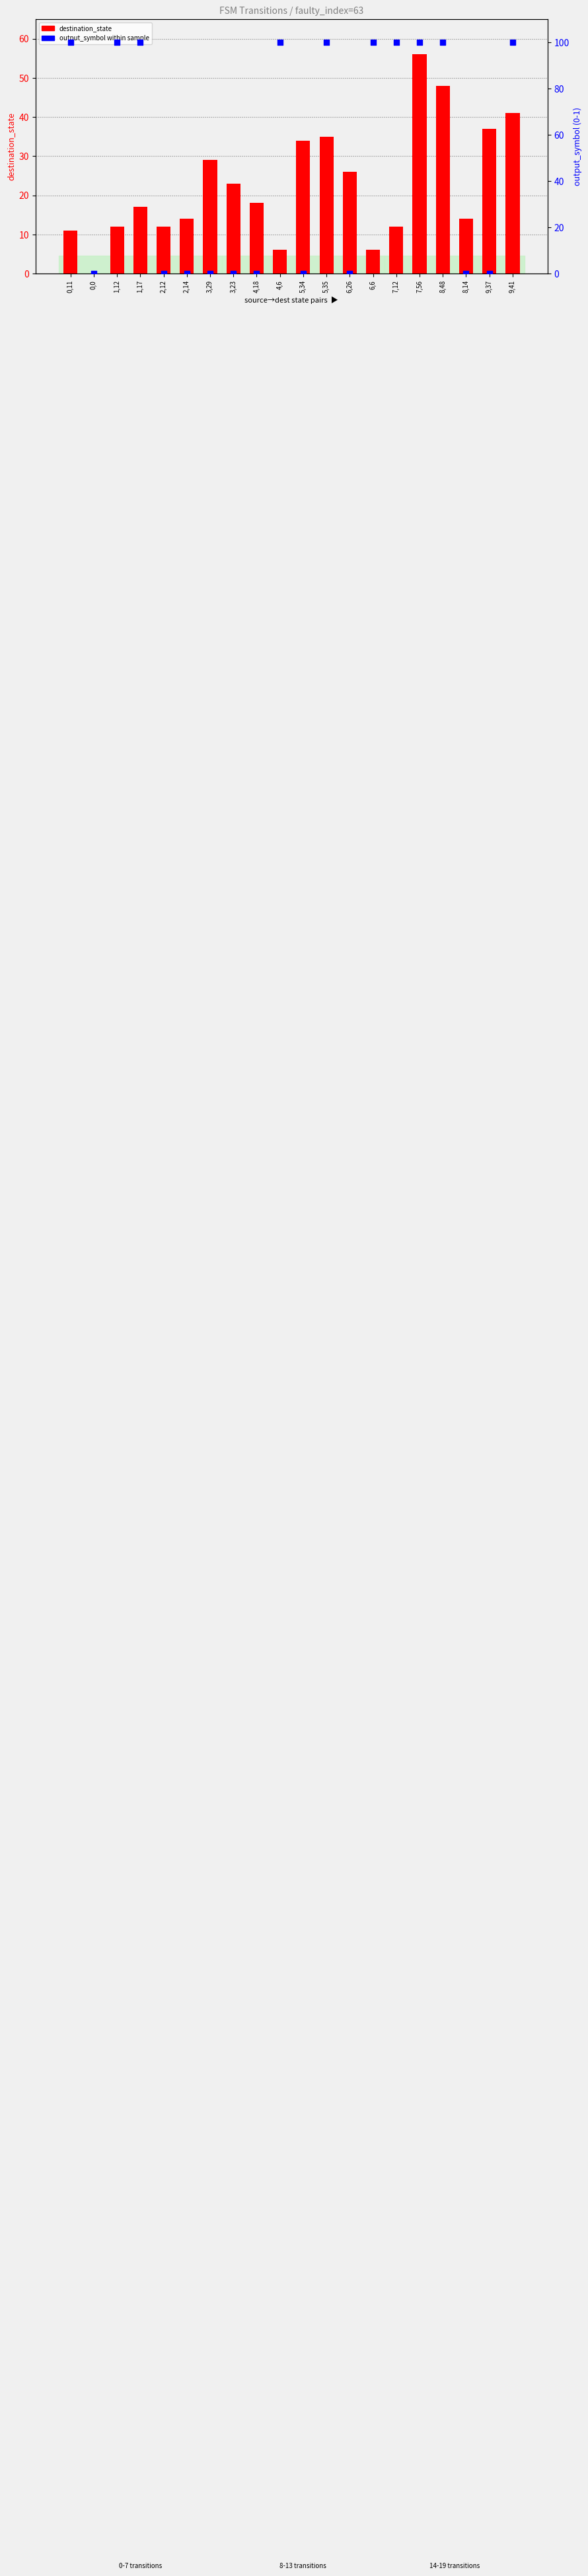

What is the total value across all series at 8,48?

148